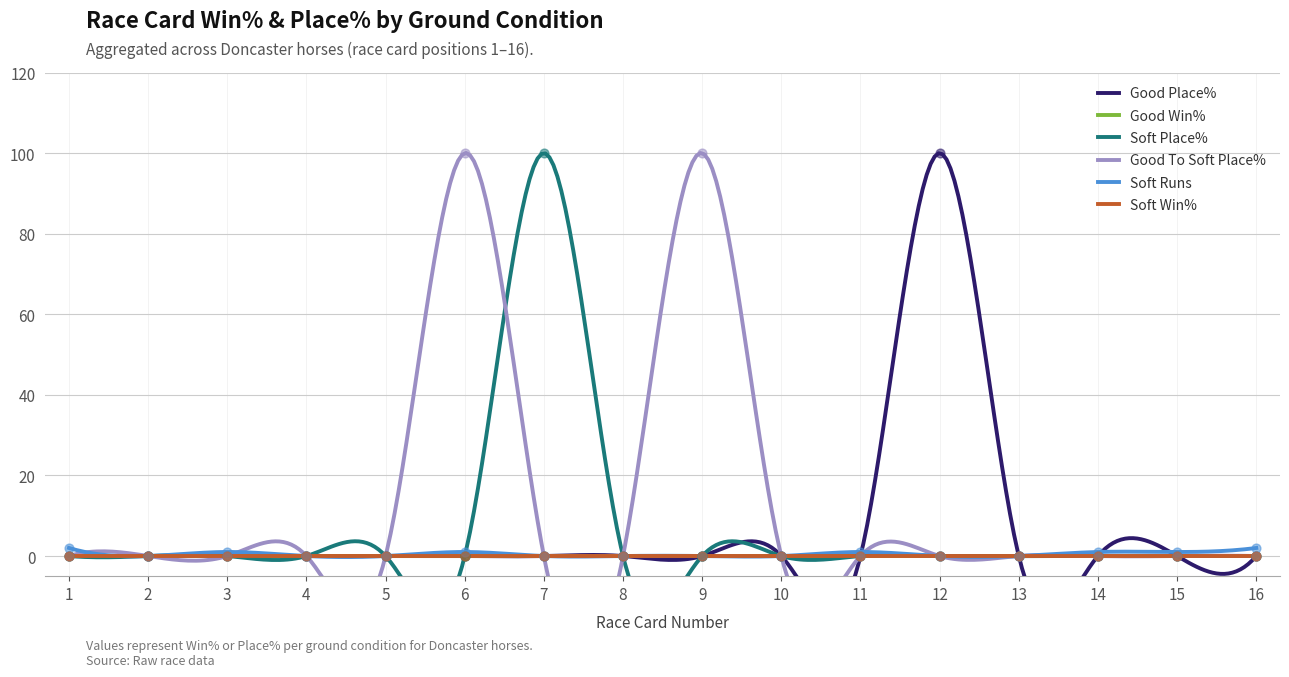

Is the value of Soft Place% at 5 greater than the value of Good Place% at 14?

No